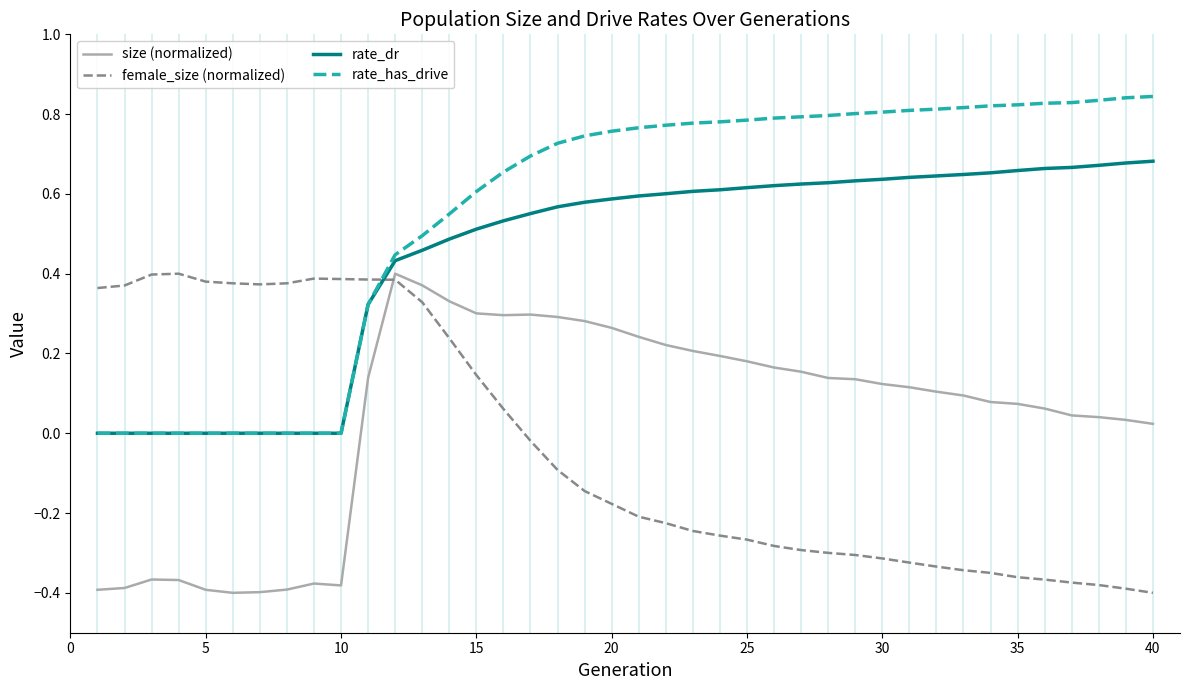

How many intersections are there between female_size (normalized) and size (normalized)?

1